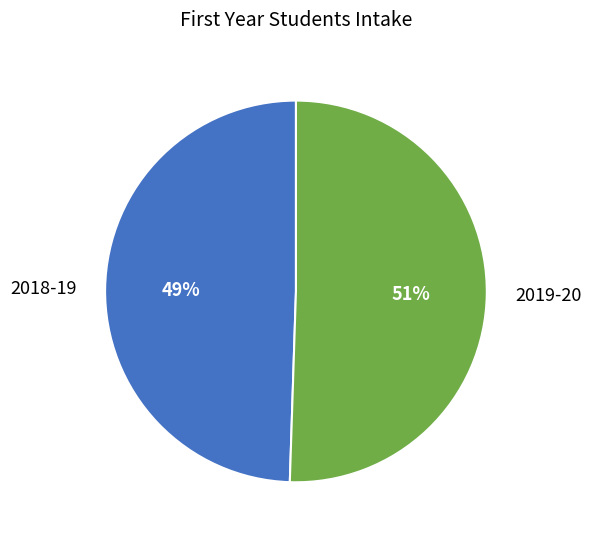

What percentage is the 2019-20 slice, to the nearest percent?

51%